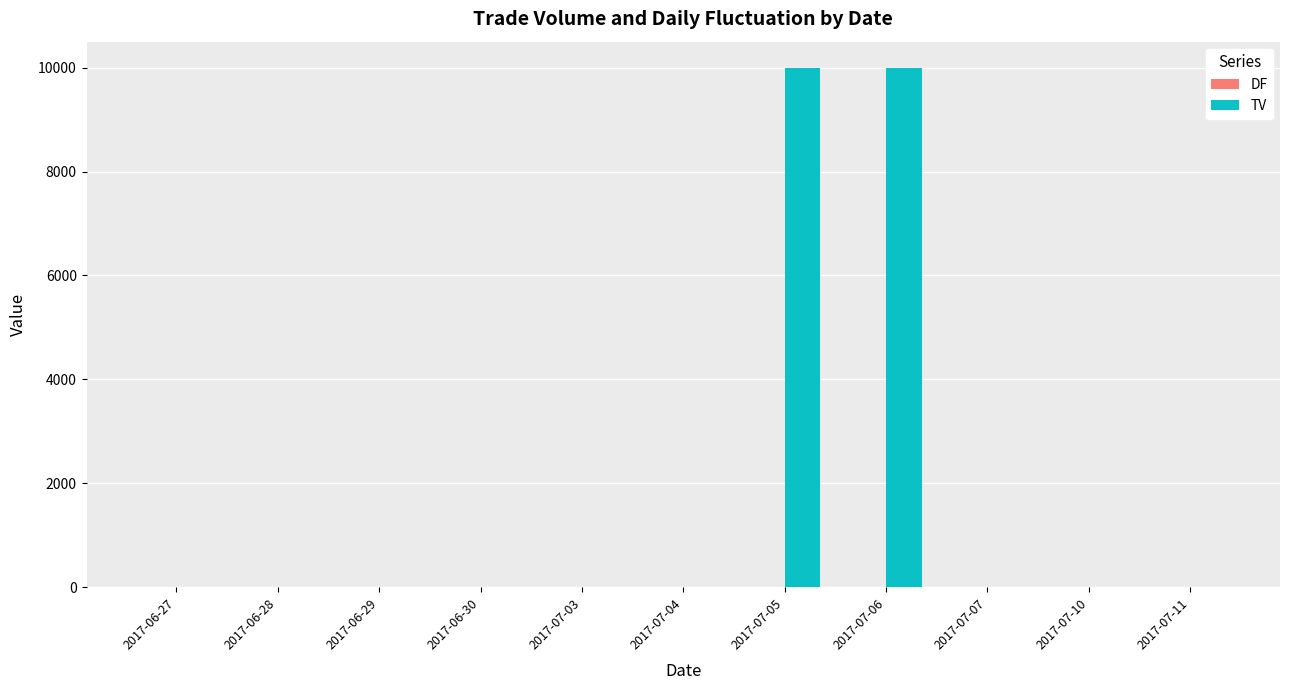

What is the sum of all TV values?

20000.0